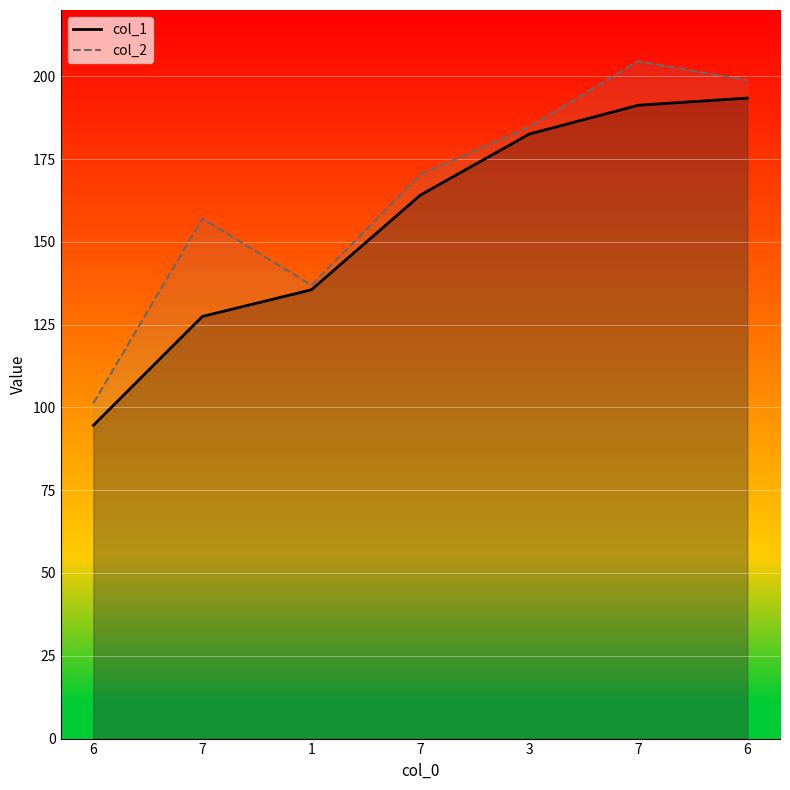

True or false: col_2 has a value of 27.3 at 6.

False